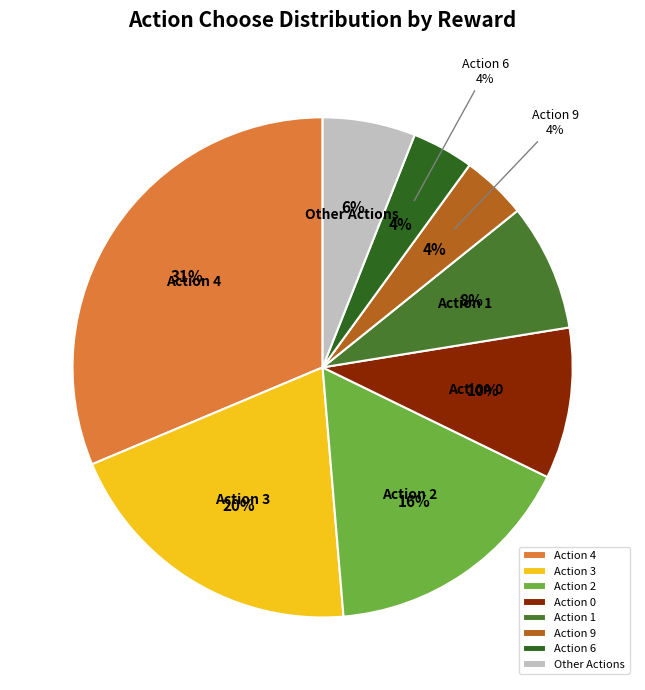

To the nearest percent, what percentage of the pie is [3]?

20%